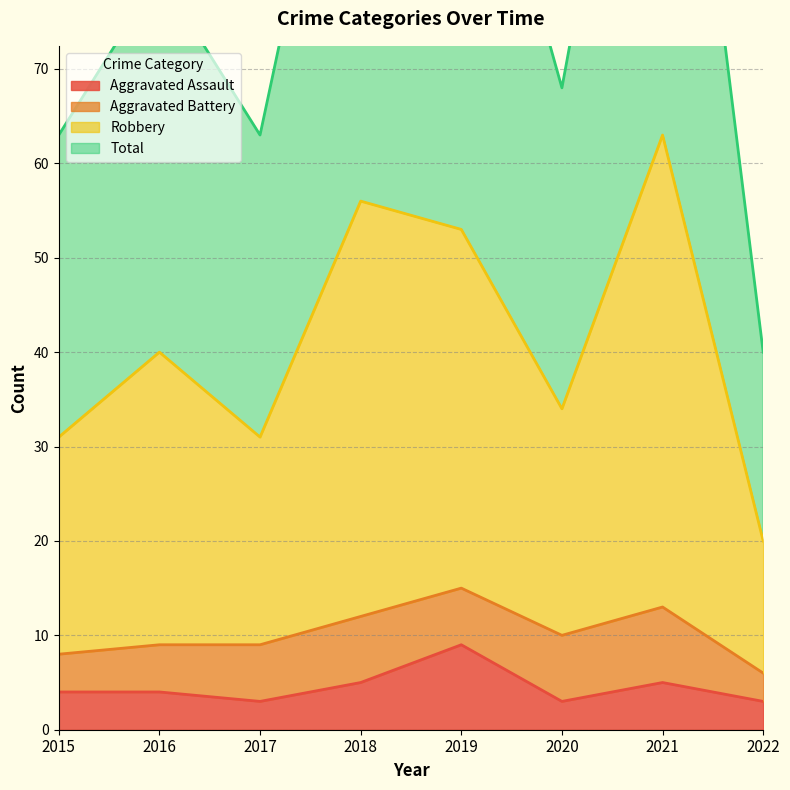

What is the minimum value for Aggravated Assault?

3